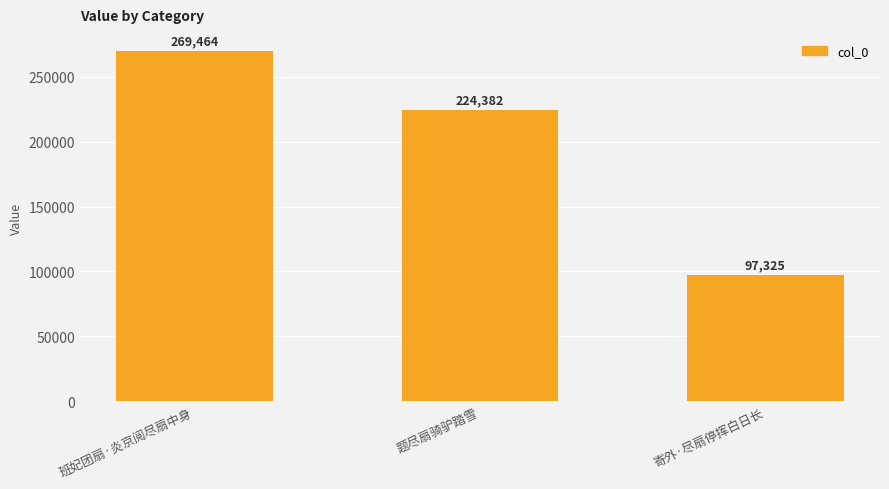

List the labels in order of value, smallest first.

寄外·尽扇停挥白日长, 题尽扇骑驴踏雪, 班妃团扇·炎京阅尽扇中身